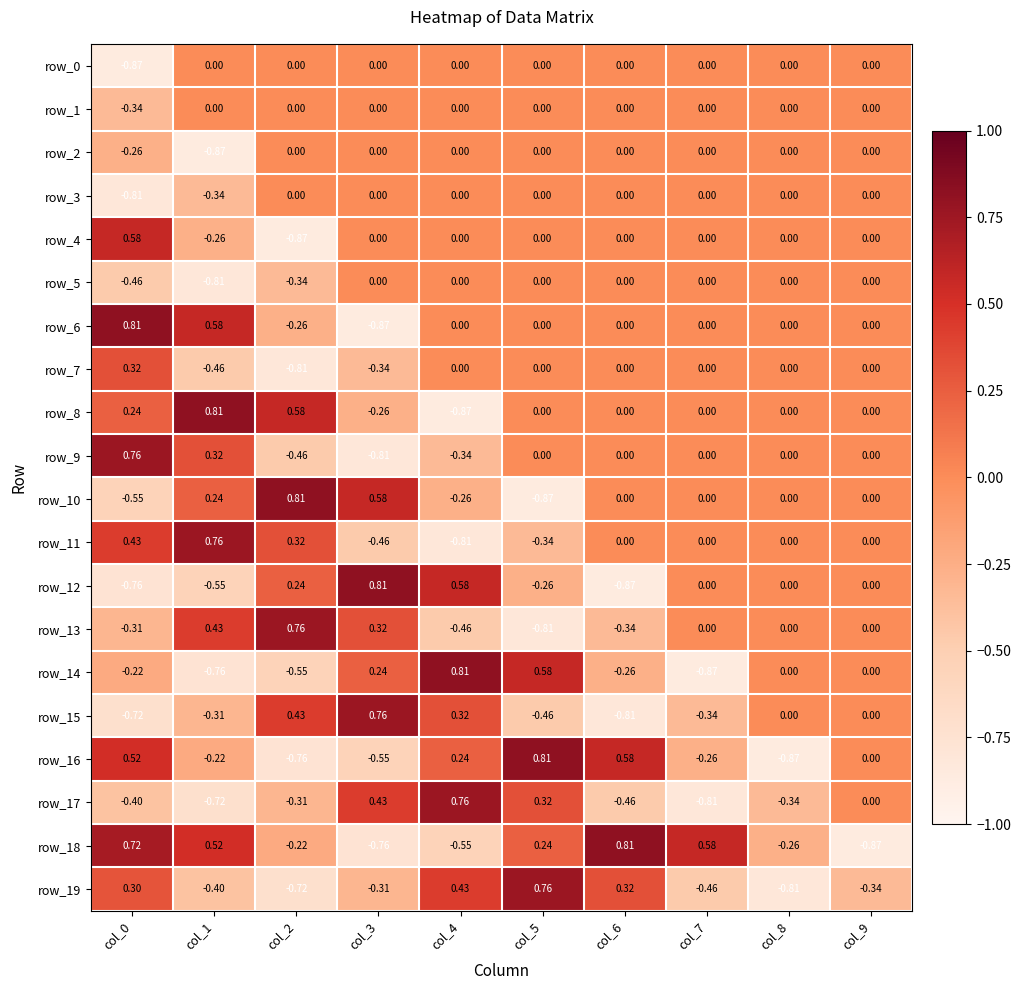

Reading left to right, extract all data points from this chart.

row_0: -0.9	0.0	0.0	0.0	0.0	0.0	0.0	0.0	0.0	0.0
row_1: -0.3	0.0	0.0	0.0	0.0	0.0	0.0	0.0	0.0	0.0
row_2: -0.3	-0.9	0.0	0.0	0.0	0.0	0.0	0.0	0.0	0.0
row_3: -0.8	-0.3	0.0	0.0	0.0	0.0	0.0	0.0	0.0	0.0
row_4: 0.6	-0.3	-0.9	0.0	0.0	0.0	0.0	0.0	0.0	0.0
row_5: -0.5	-0.8	-0.3	0.0	0.0	0.0	0.0	0.0	0.0	0.0
row_6: 0.8	0.6	-0.3	-0.9	0.0	0.0	0.0	0.0	0.0	0.0
row_7: 0.3	-0.5	-0.8	-0.3	0.0	0.0	0.0	0.0	0.0	0.0
row_8: 0.2	0.8	0.6	-0.3	-0.9	0.0	0.0	0.0	0.0	0.0
row_9: 0.8	0.3	-0.5	-0.8	-0.3	0.0	0.0	0.0	0.0	0.0
row_10: -0.5	0.2	0.8	0.6	-0.3	-0.9	0.0	0.0	0.0	0.0
row_11: 0.4	0.8	0.3	-0.5	-0.8	-0.3	0.0	0.0	0.0	0.0
row_12: -0.8	-0.5	0.2	0.8	0.6	-0.3	-0.9	0.0	0.0	0.0
row_13: -0.3	0.4	0.8	0.3	-0.5	-0.8	-0.3	0.0	0.0	0.0
row_14: -0.2	-0.8	-0.5	0.2	0.8	0.6	-0.3	-0.9	0.0	0.0
row_15: -0.7	-0.3	0.4	0.8	0.3	-0.5	-0.8	-0.3	0.0	0.0
row_16: 0.5	-0.2	-0.8	-0.5	0.2	0.8	0.6	-0.3	-0.9	0.0
row_17: -0.4	-0.7	-0.3	0.4	0.8	0.3	-0.5	-0.8	-0.3	0.0
row_18: 0.7	0.5	-0.2	-0.8	-0.5	0.2	0.8	0.6	-0.3	-0.9
row_19: 0.3	-0.4	-0.7	-0.3	0.4	0.8	0.3	-0.5	-0.8	-0.3